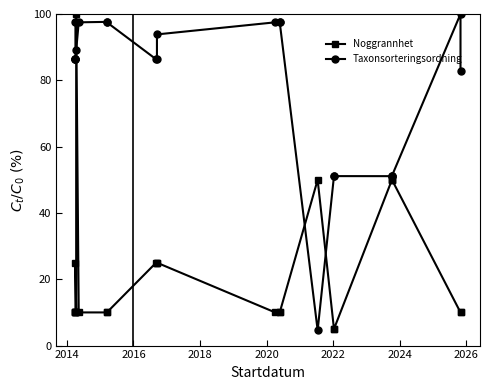

Which series has the widest spread of values?

Taxonsorteringsordning